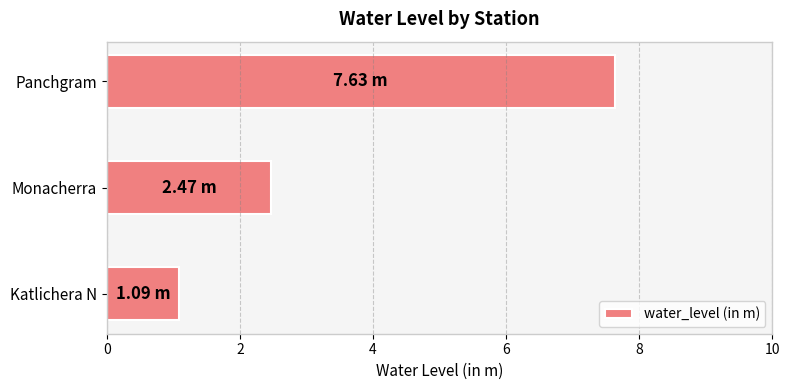

Count the number of values greater than 2.

2